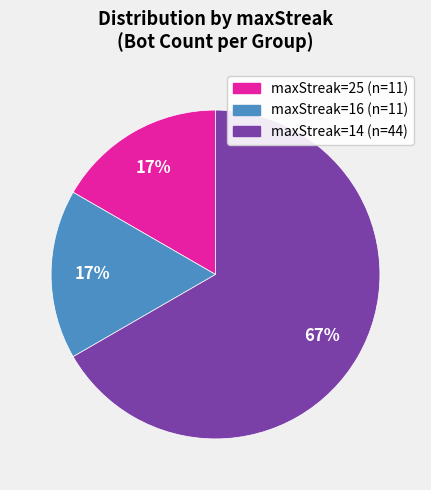

To the nearest percent, what is the difference between the largest and smallest slice percentages?

50%